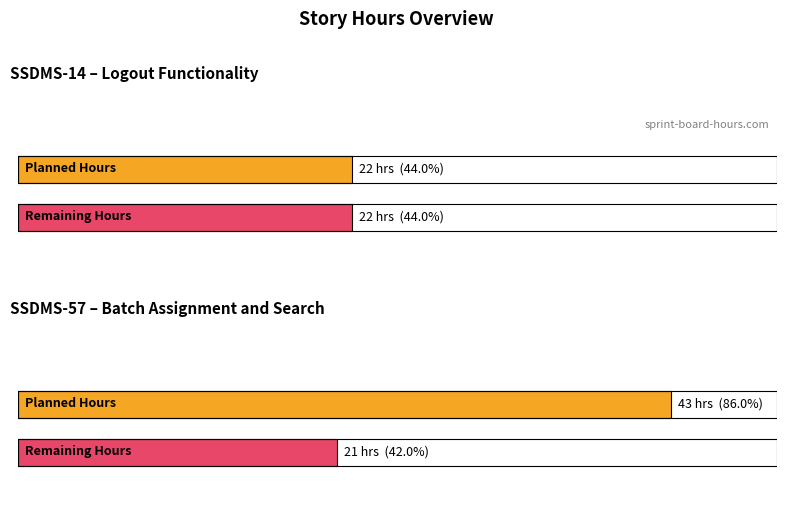

Rank the categories by Remaining Hours value from highest to lowest.

SSDMS-14 (Logout functionality), SSDMS-57 (Batch Assignment and Search)